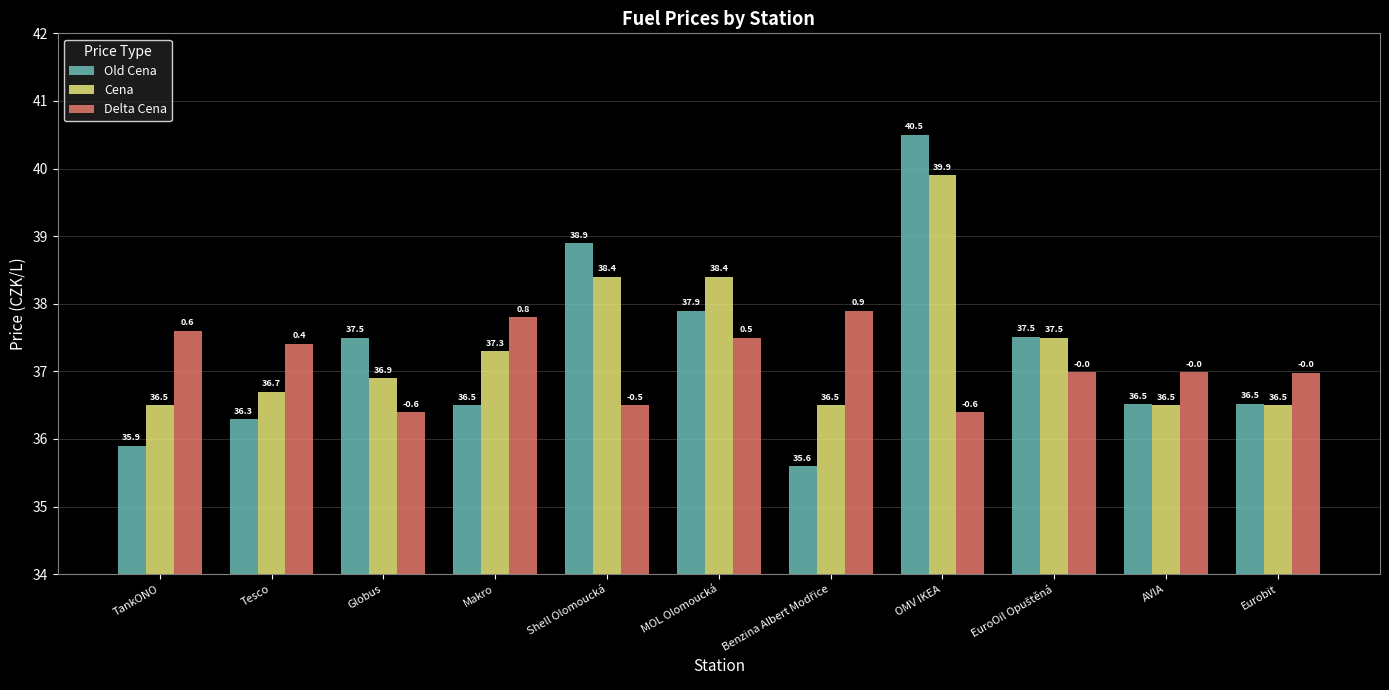

What are all the series names shown in the legend?

Old Cena, Cena, Delta Cena